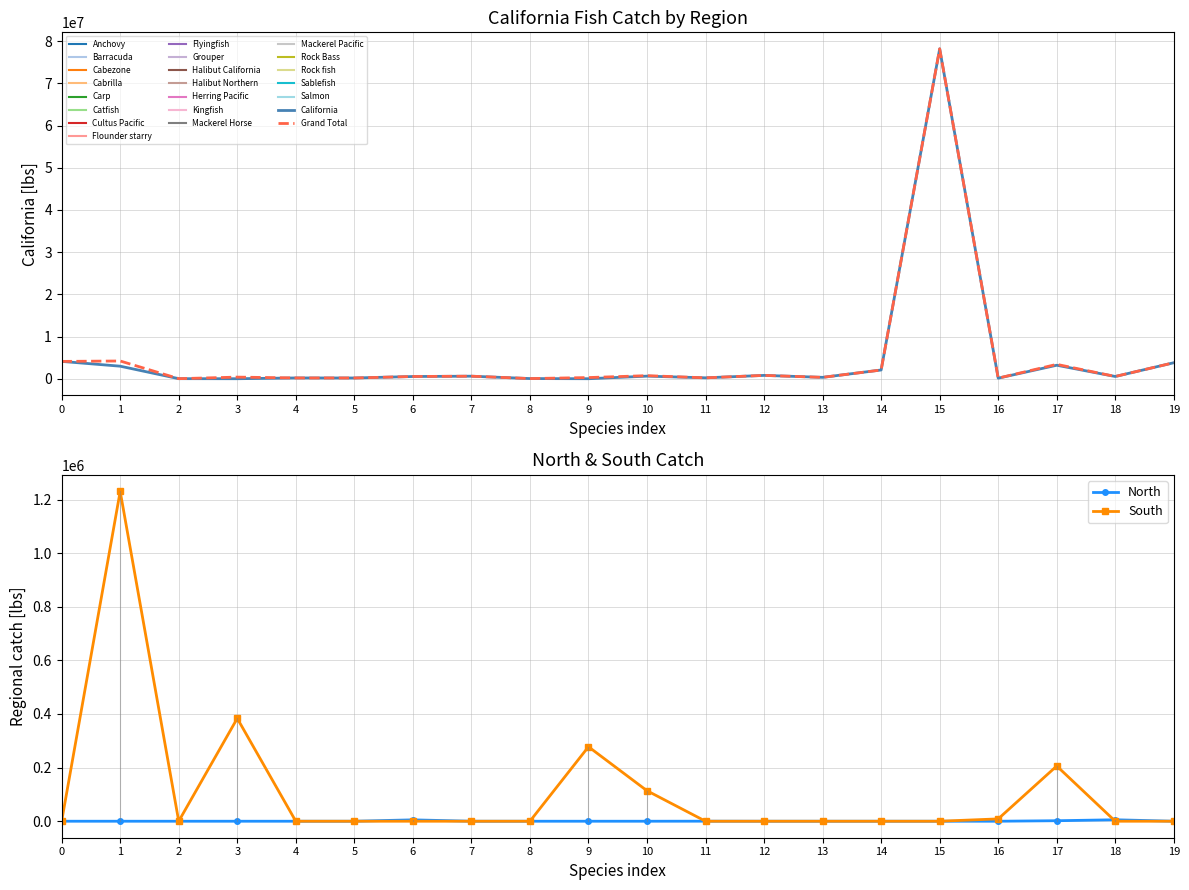

True or false: north has a value of 0 at 14.

True